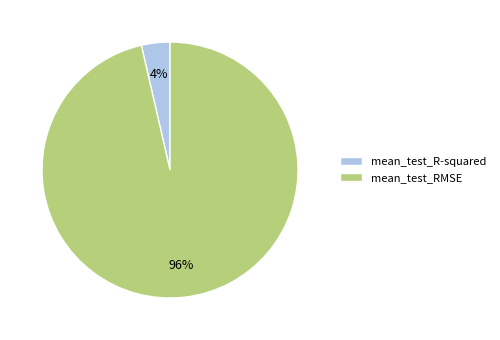

Between mean_test_R-squared and mean_test_RMSE, which is larger?

mean_test_RMSE